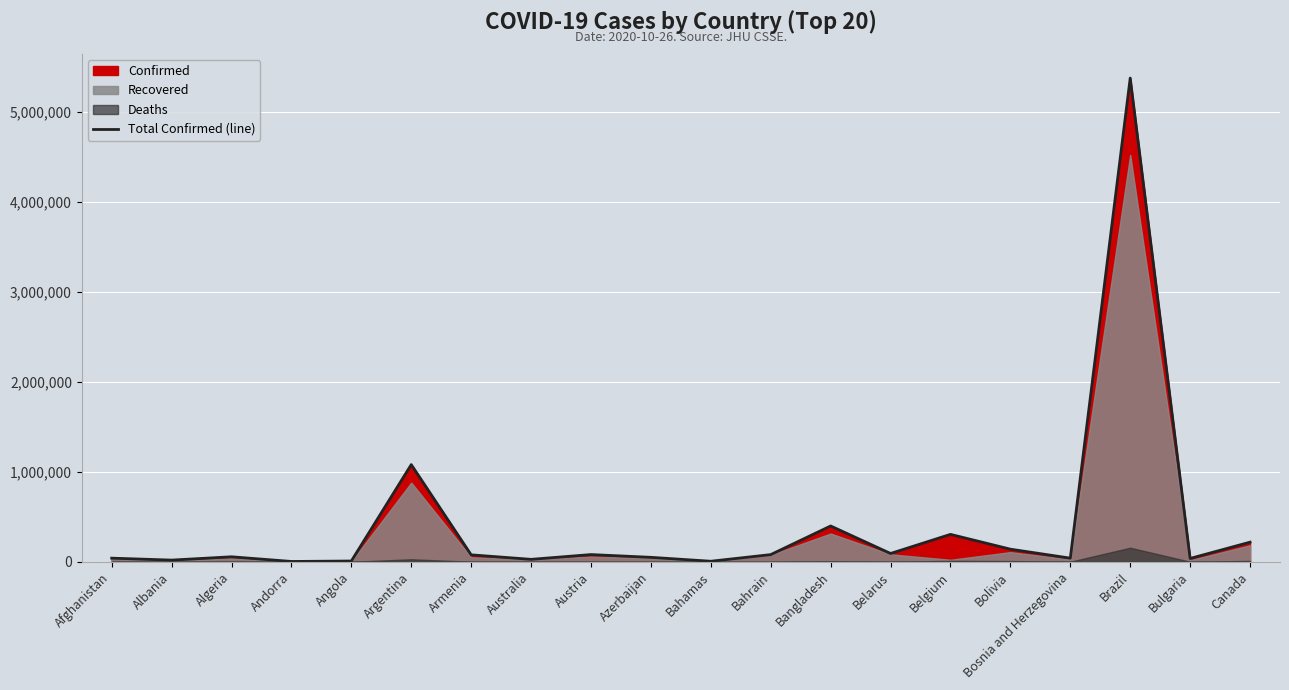

What is the difference between the values at Bolivia and Canada?

77978